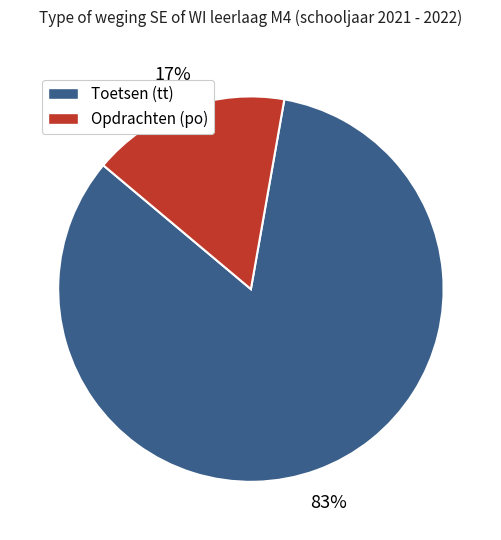

Is there a majority slice in this chart?

Yes